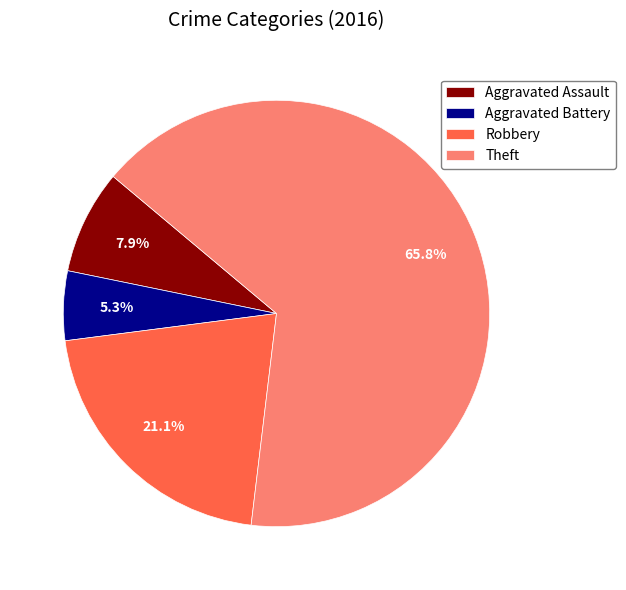

What portion of the pie excludes Aggravated Battery?

94.7%